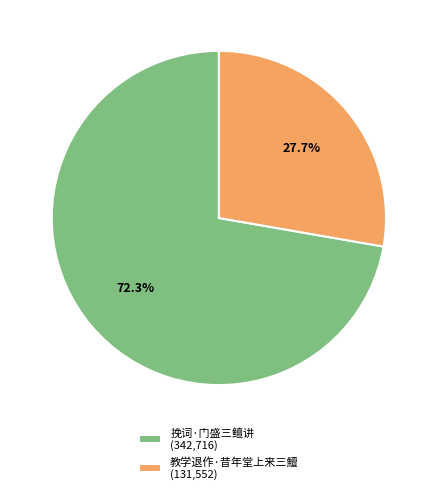

Does any single category account for the majority?

Yes